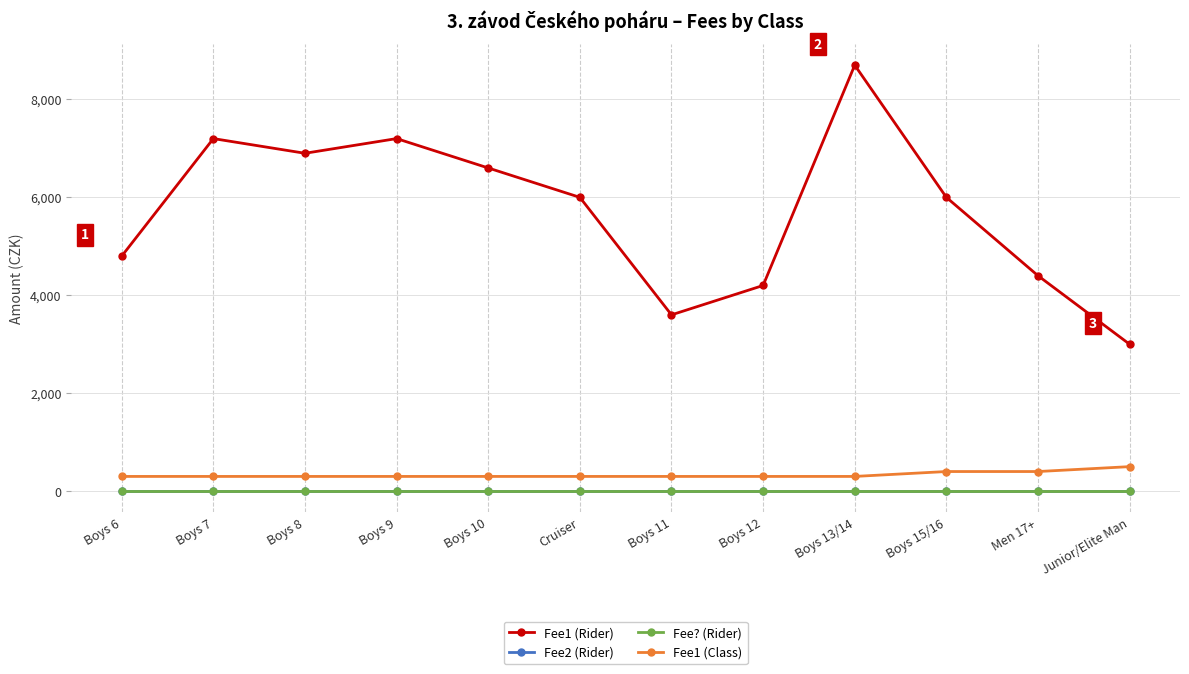

At how many categories does at least one series exceed 5758?

7